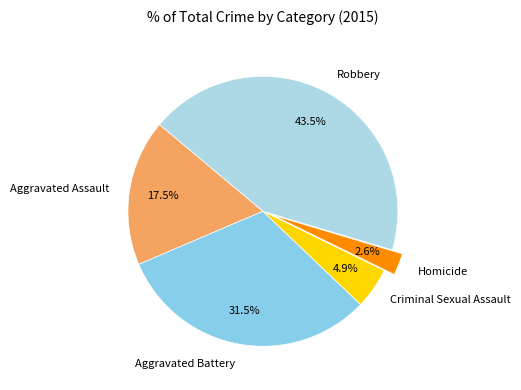

The Aggravated Battery slice represents 20% of the pie. True or false?

False